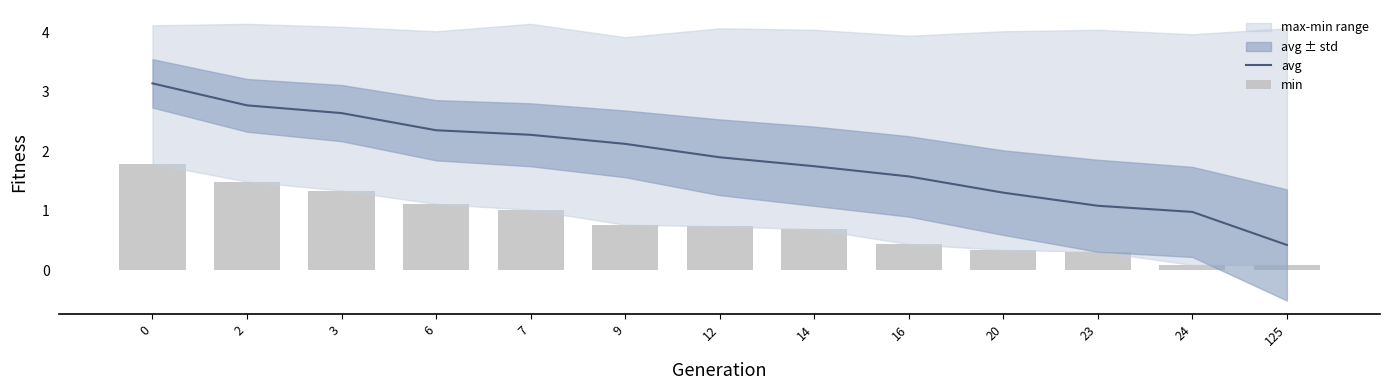

What is the value of the min bar at the 7th from the left?

0.7